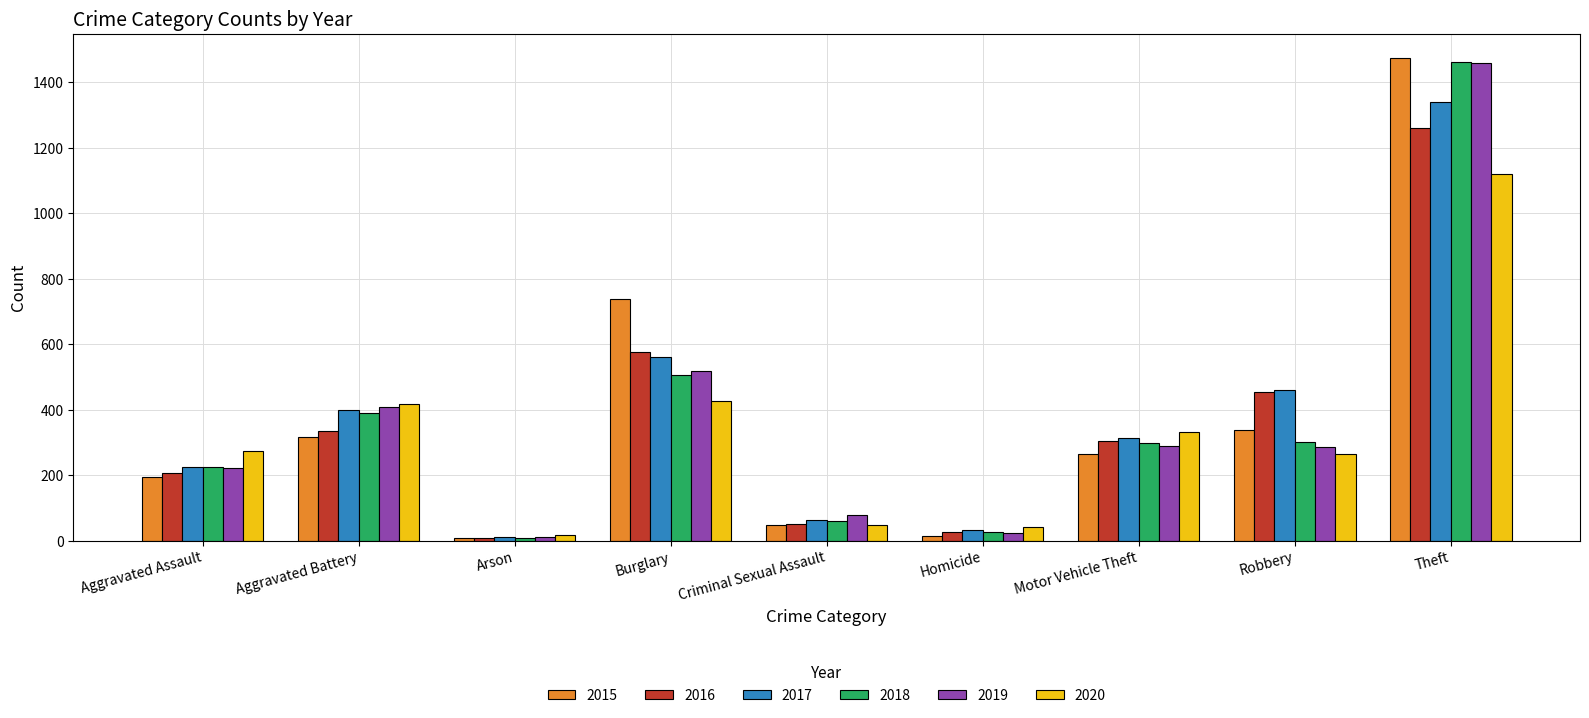

Is it true that 2015 equals 391 at Motor Vehicle Theft?

False